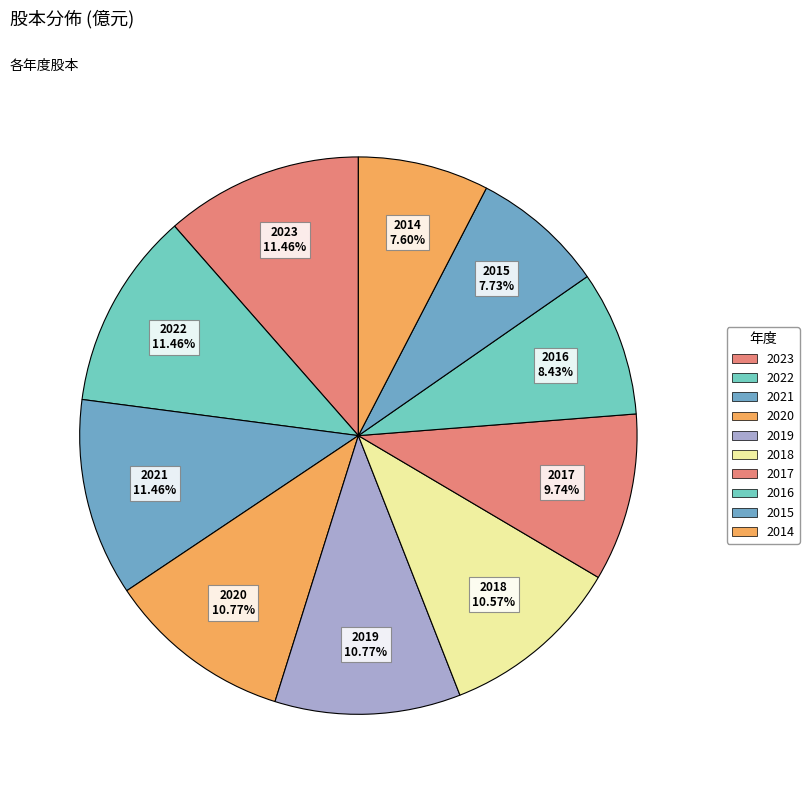

What percentage is NOT represented by 2018?

89.4%